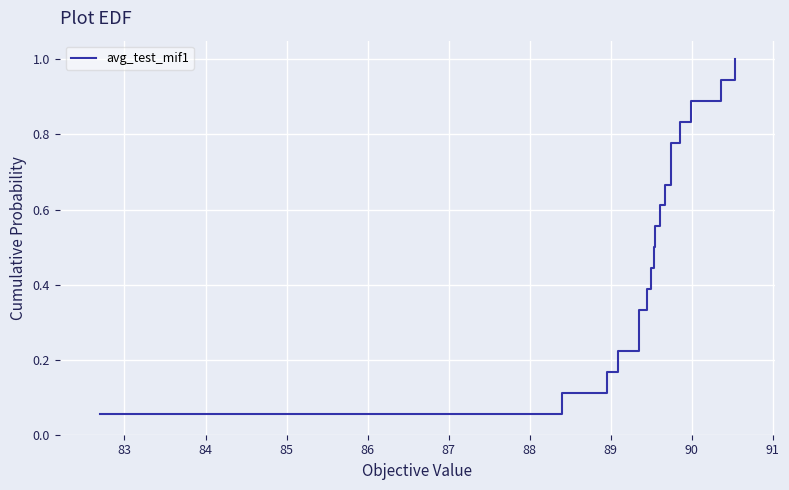

What is the label of the 9th point from the left?

90